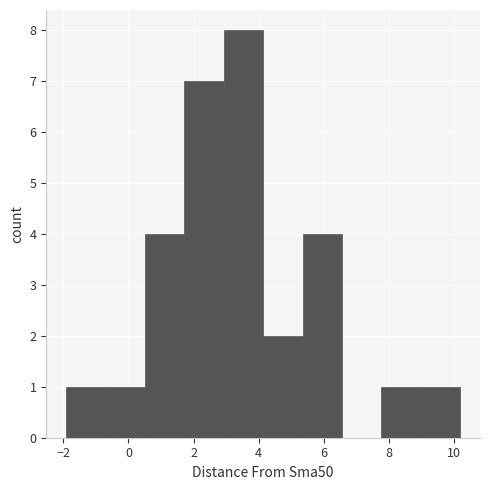

What is the height of the bar covering -2.0 to -0.8 on the x-axis? Neither the bar edges nor the heights are printed on the chart, so give them approximately, as read against the axes.

1